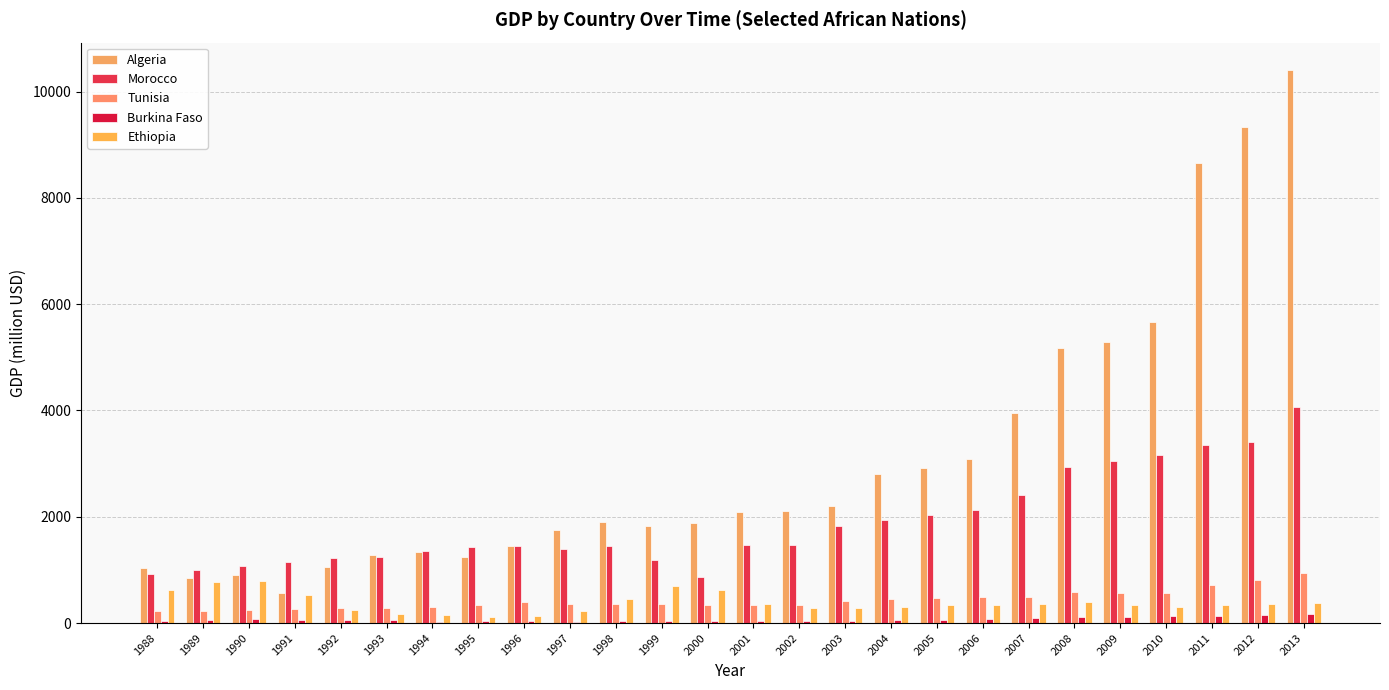

What is the average value of the Algeria series?

3105.5